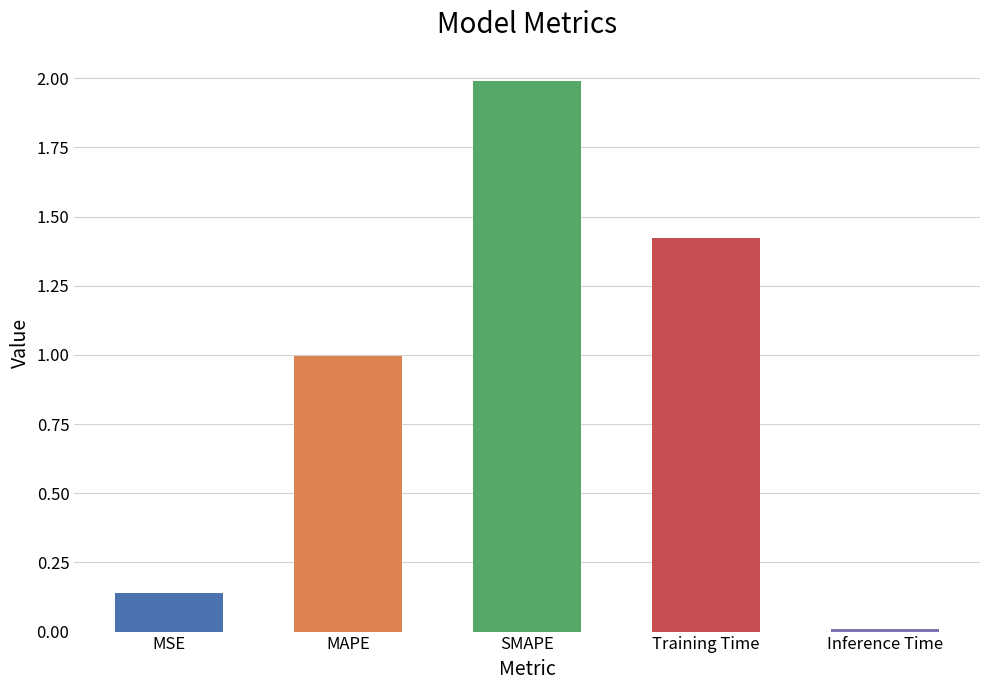

What is the difference between the values at MAPE and Training Time?

0.4